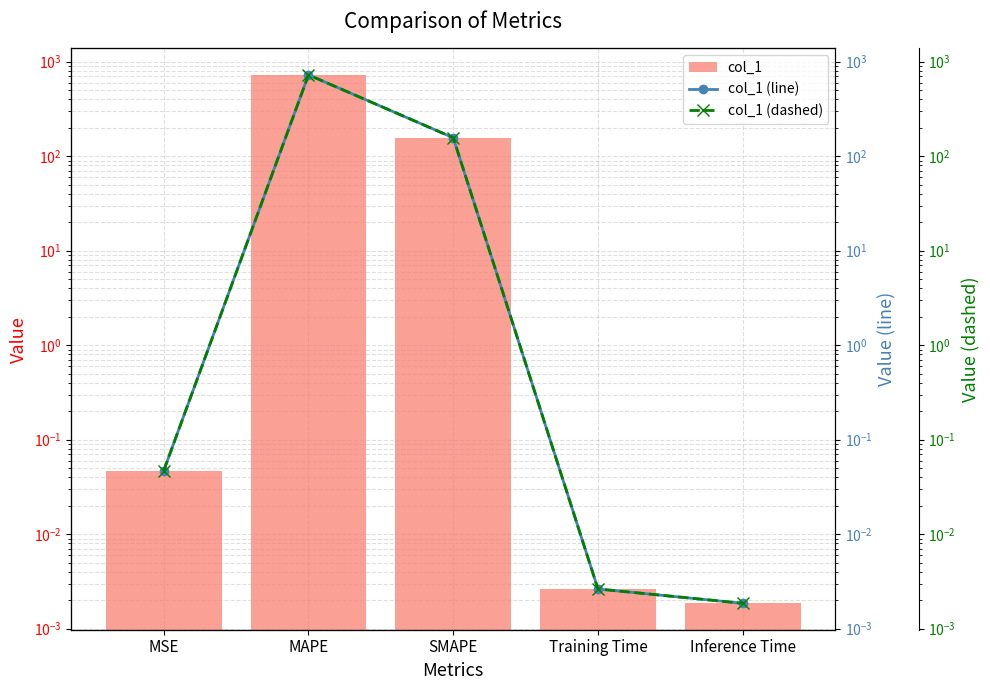

What is the sum of the col_1 values at Training Time and MAPE?

724.5